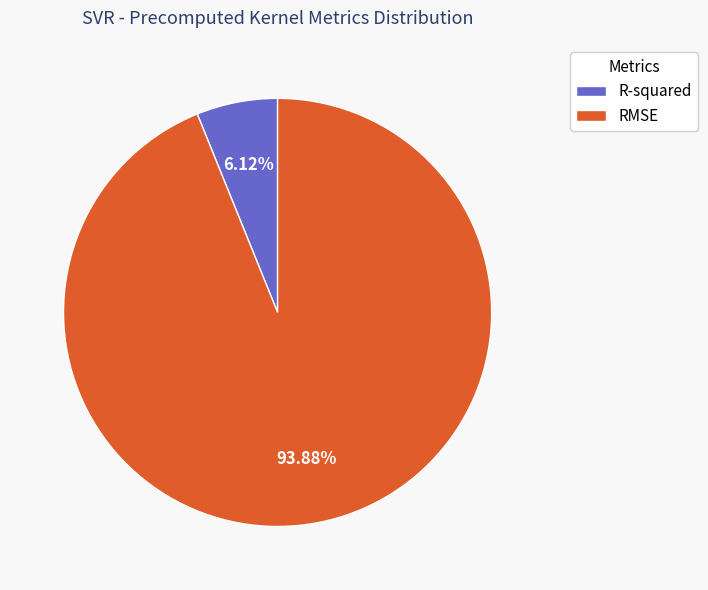

What percentage is the RMSE slice, to the nearest percent?

94%